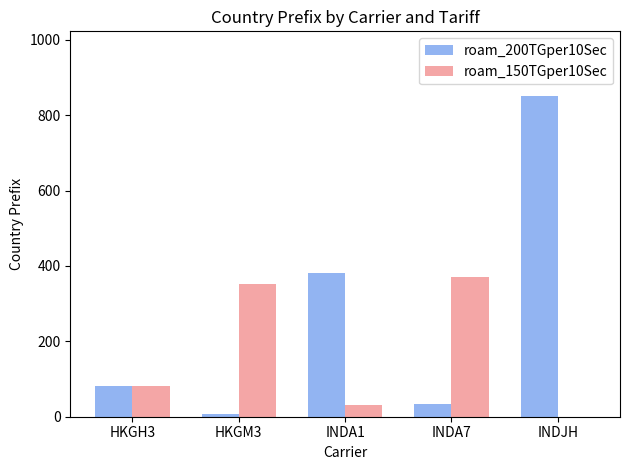

Reading left to right, transcribe all the data shown in this chart.

roam_200TGper10Sec: HKGH3=82	HKGM3=7	INDA1=380	INDA7=33	INDJH=852
roam_150TGper10Sec: HKGH3=81	HKGM3=352	INDA1=32	INDA7=371	INDJH=0